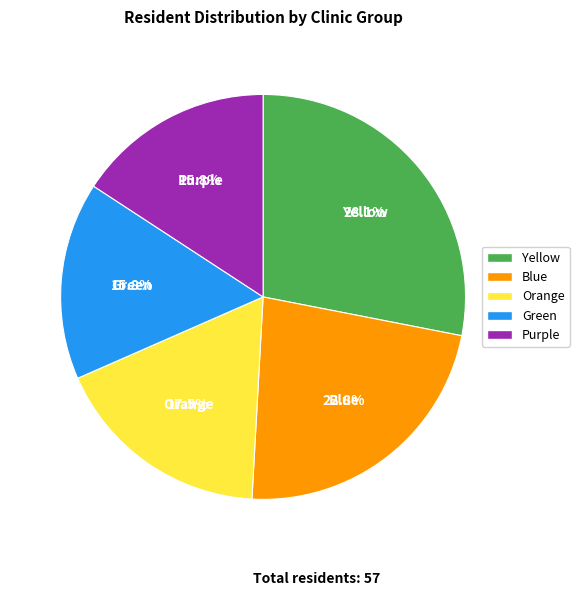

Which slice is the largest?

Yellow